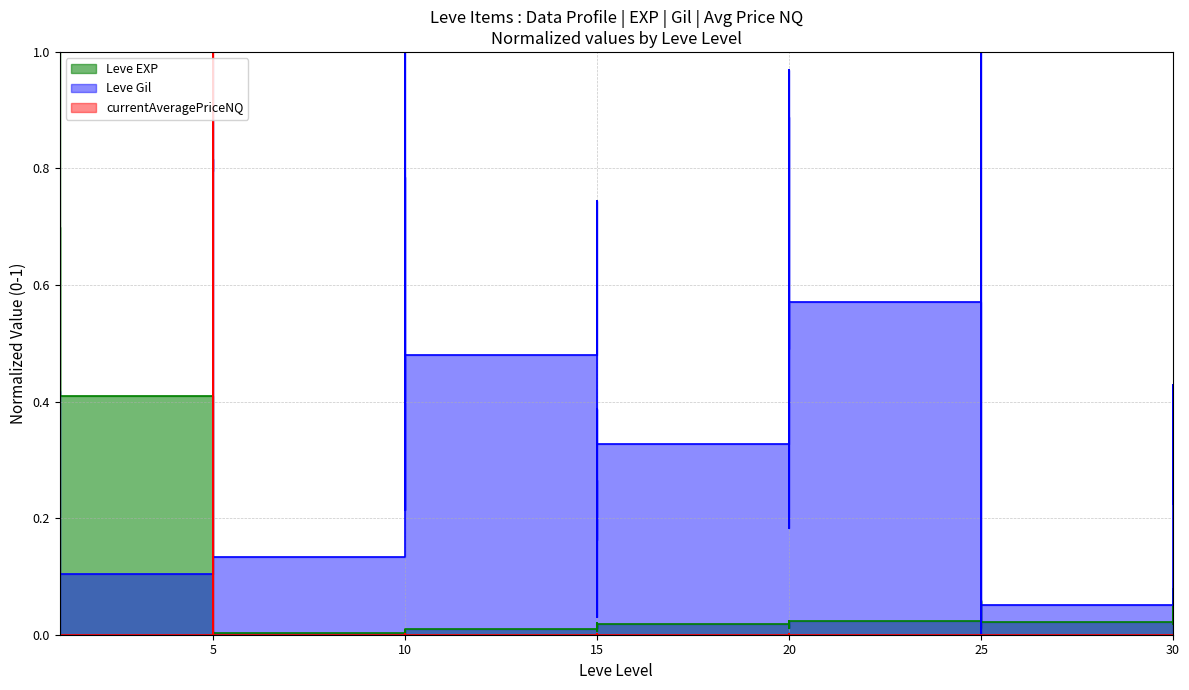

Which series ends up on top after the final intersection of Leve EXP and Leve Gil?

Leve Gil